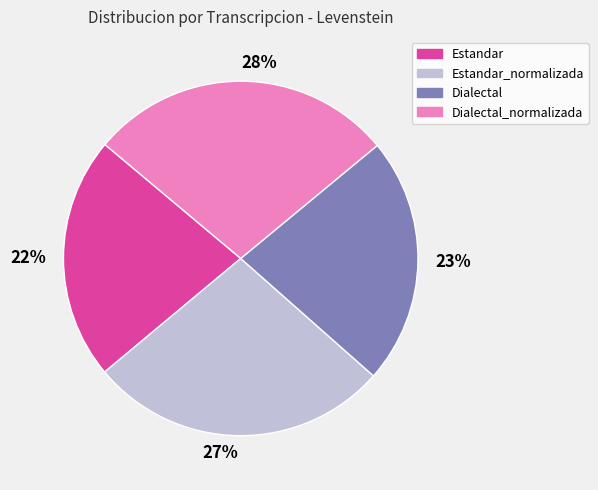

Do Dialectal_normalizada and Estandar_normalizada together represent more than half of the pie?

Yes